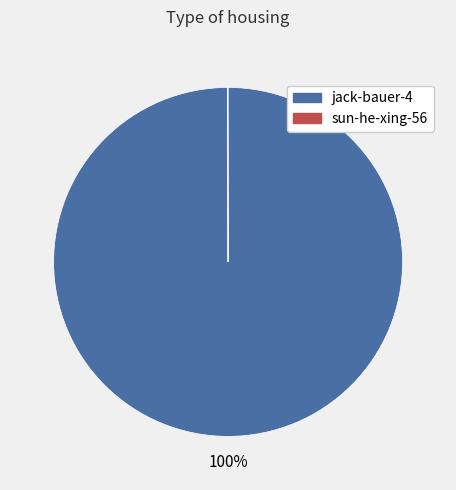

The jack-bauer-4 slice represents 100% of the pie. True or false?

True